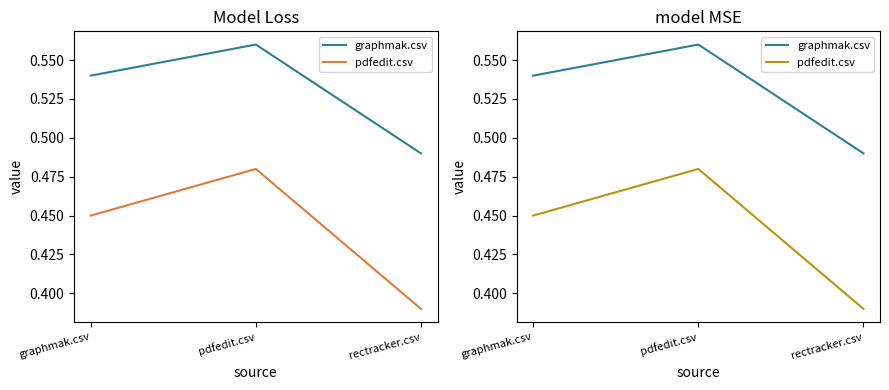

Is it true that graphmak.csv equals 0.5 at graphmak.csv?

True